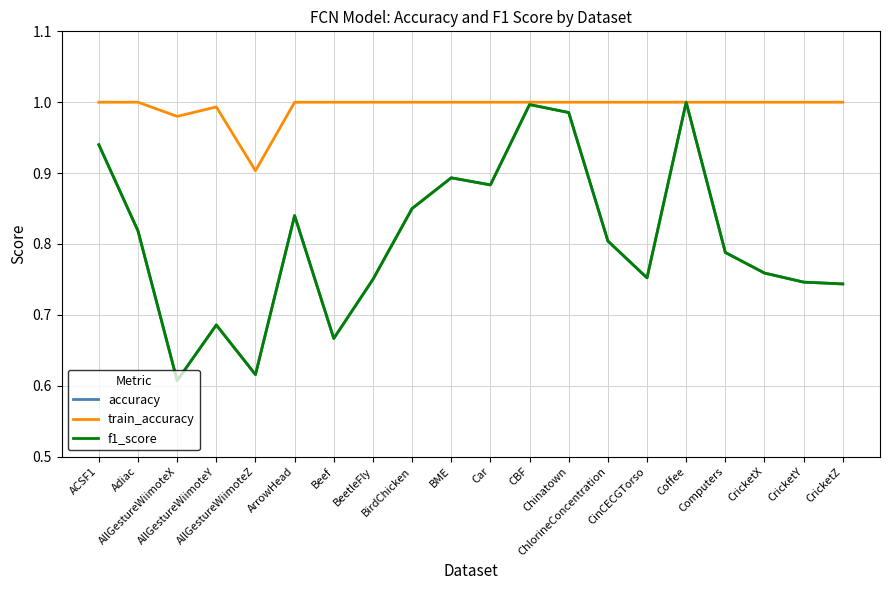

Which series has the largest total across all categories?

train_accuracy